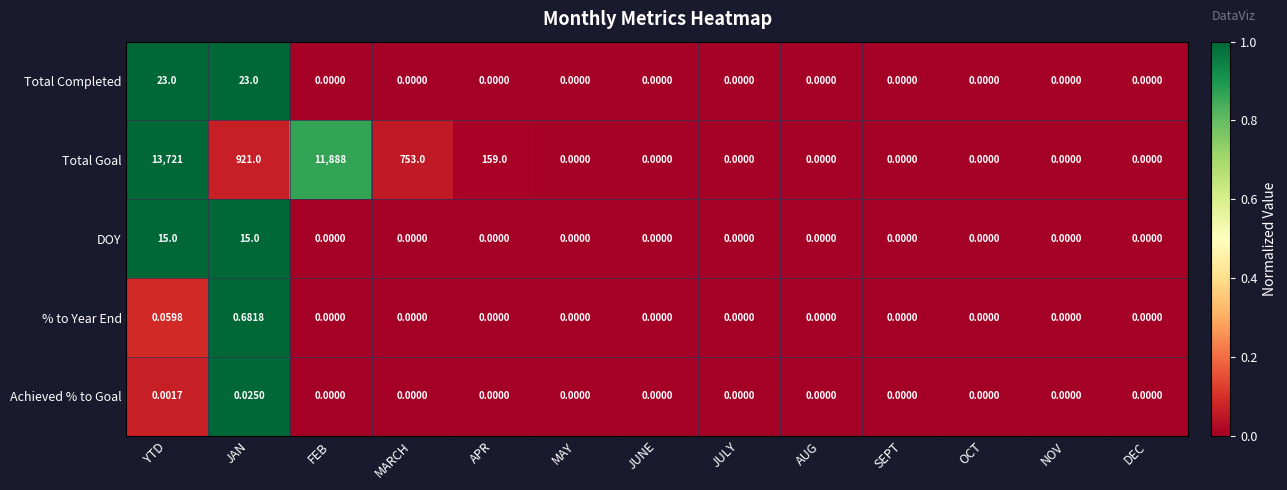

List the series in order of their peak value, highest first.

Total Goal, Total Completed, DOY, % to Year End, Achieved % to Goal